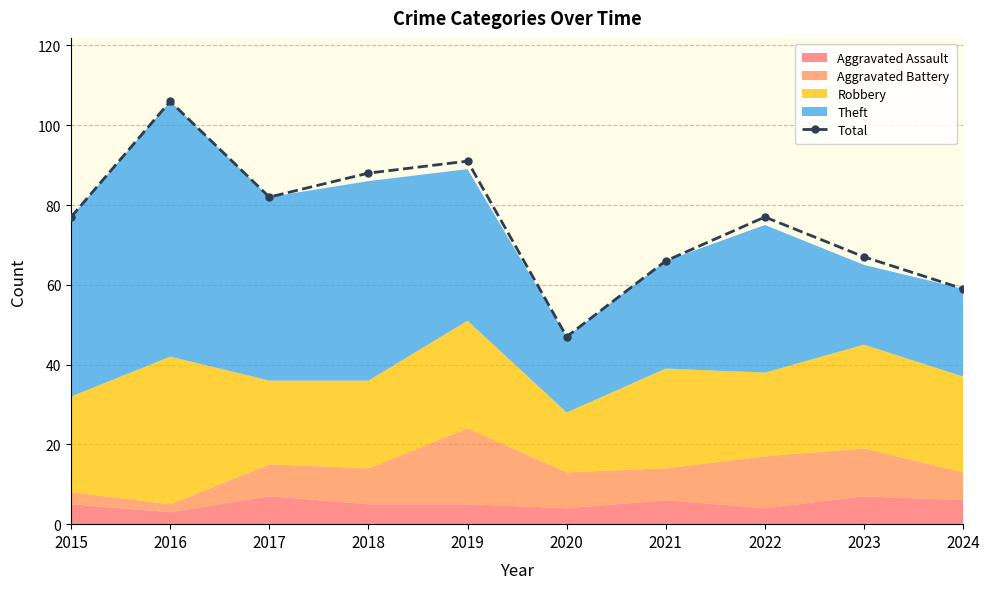

Rank the categories by value from highest to lowest.

2016, 2019, 2018, 2017, 2015, 2022, 2023, 2021, 2024, 2020